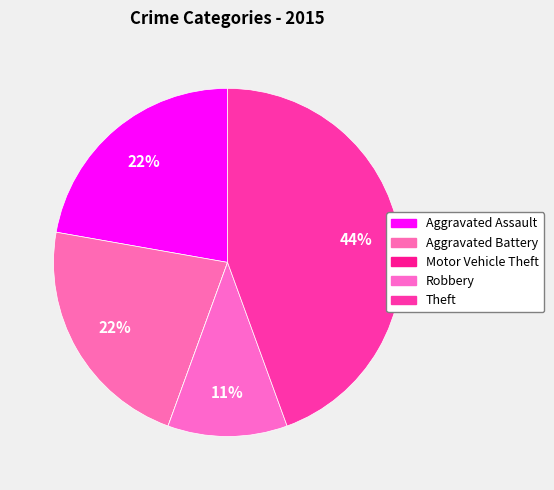

What percentage is the Theft slice, to the nearest percent?

44%